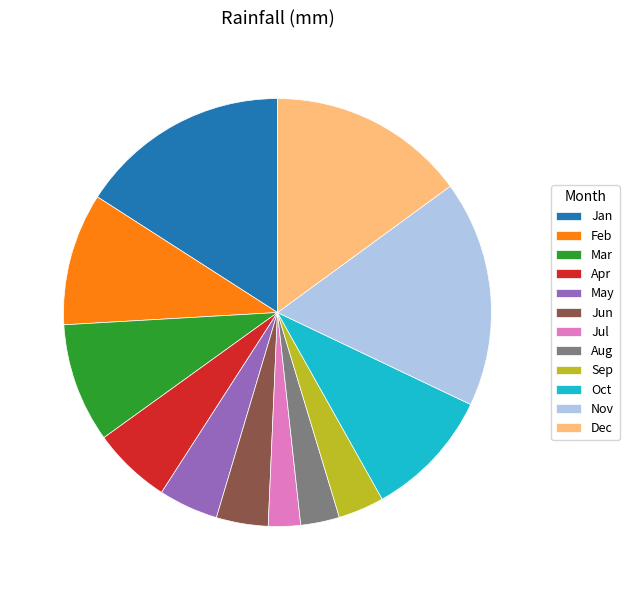

Does May represent more than half of the total?

No